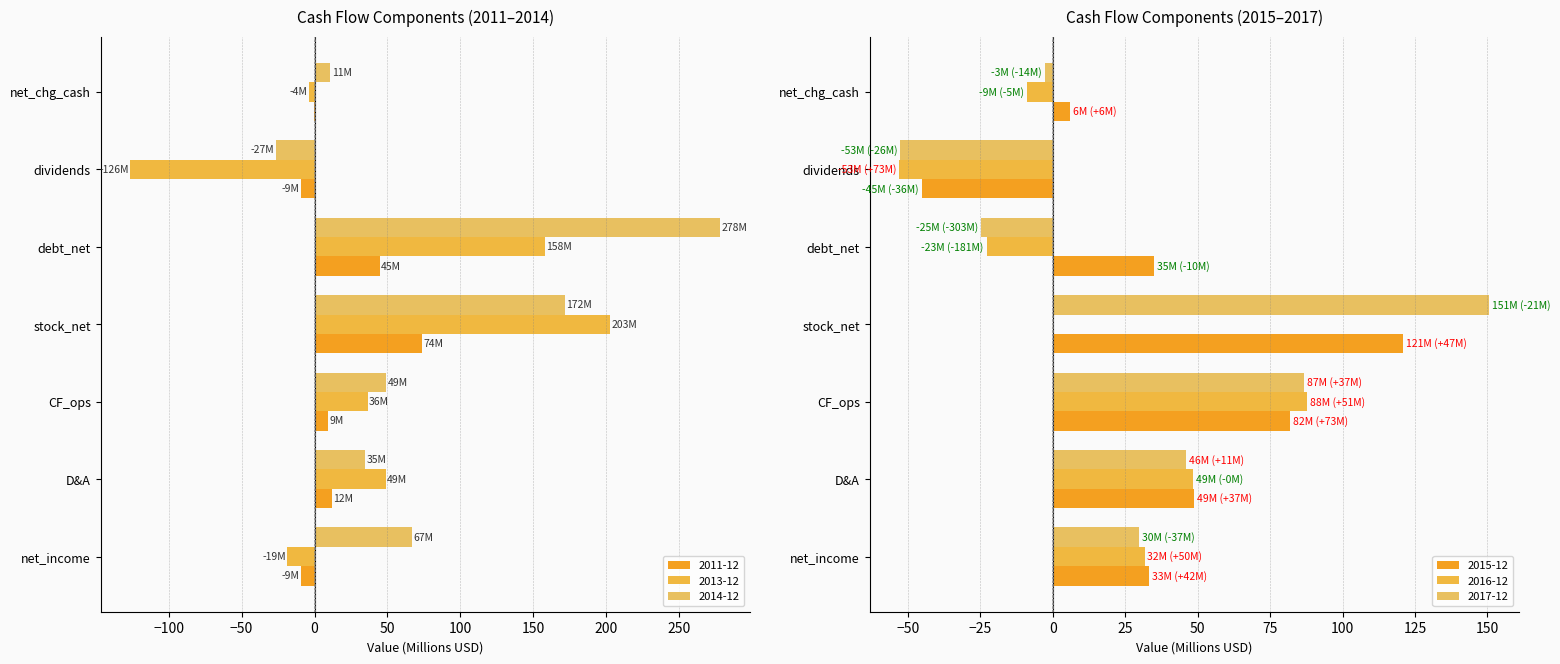

How many groups of bars are there?

7